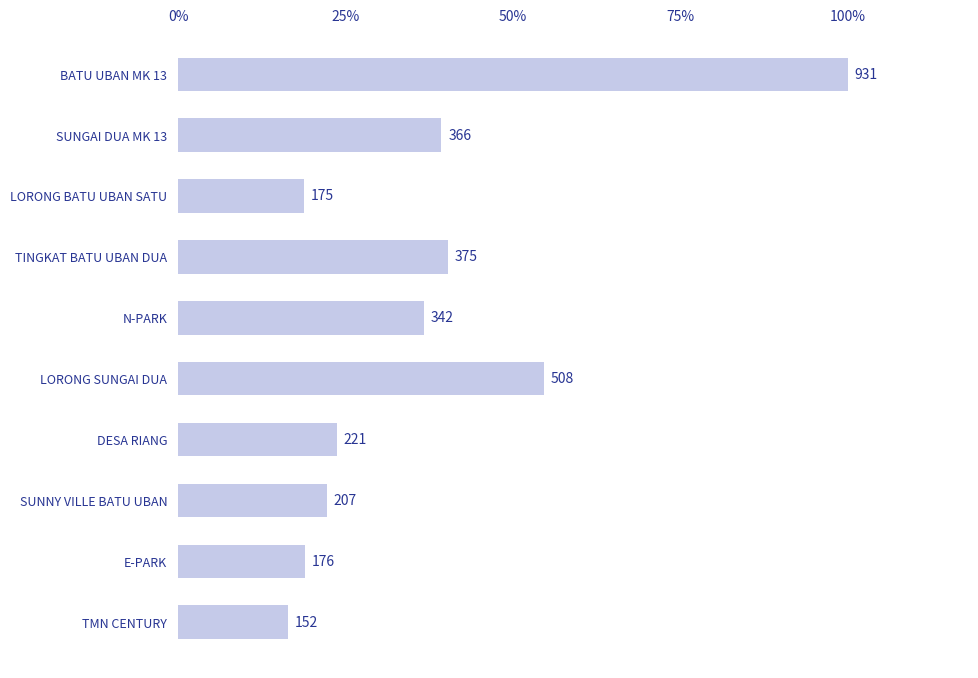

Does the chart contain any negative values?

No